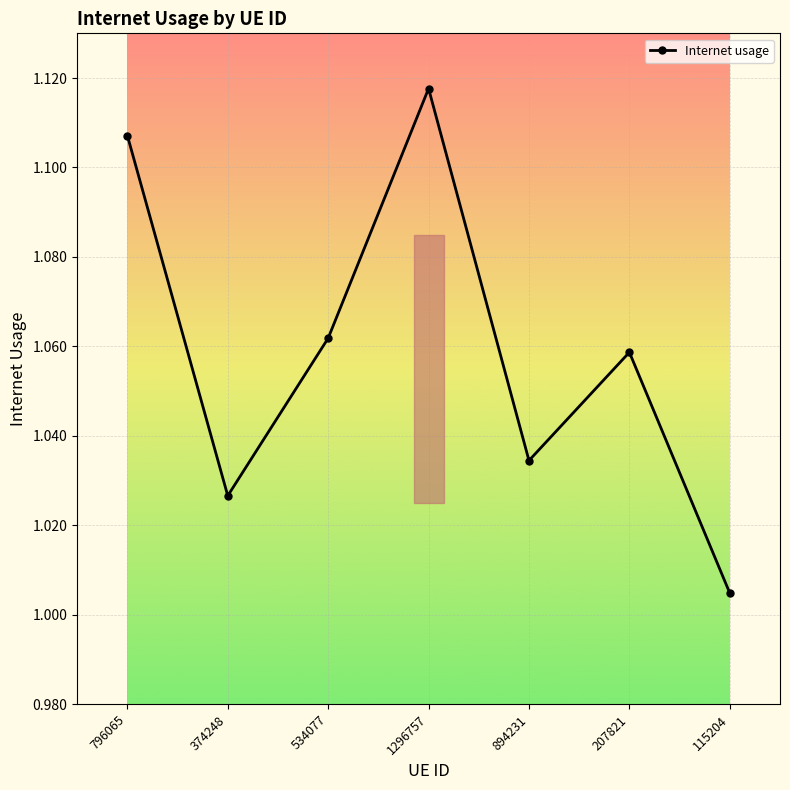

What position from the right is 374248?

6